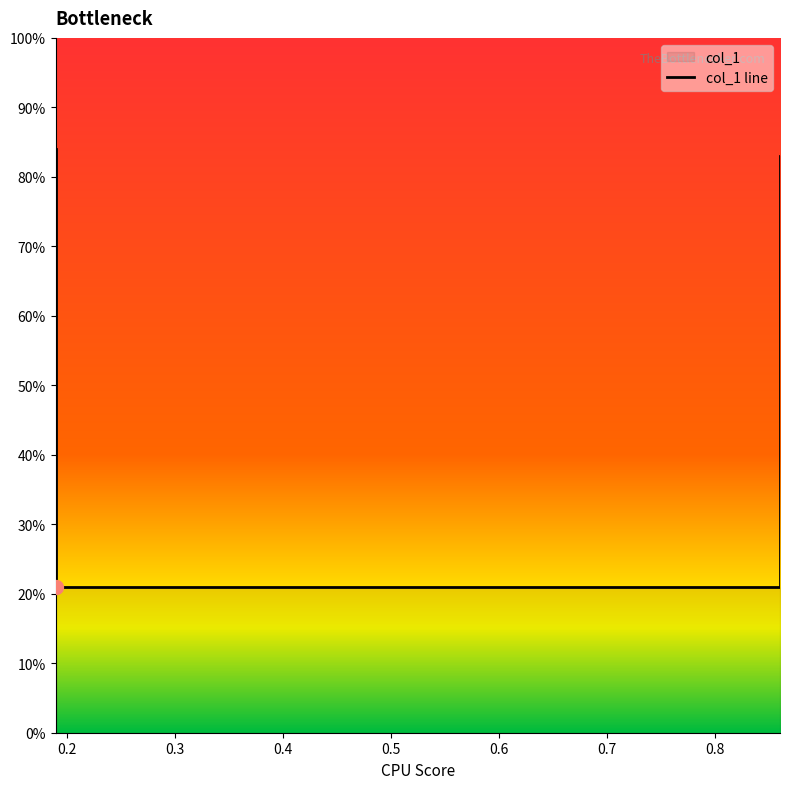

Count the values in the range 0 to 1.

4